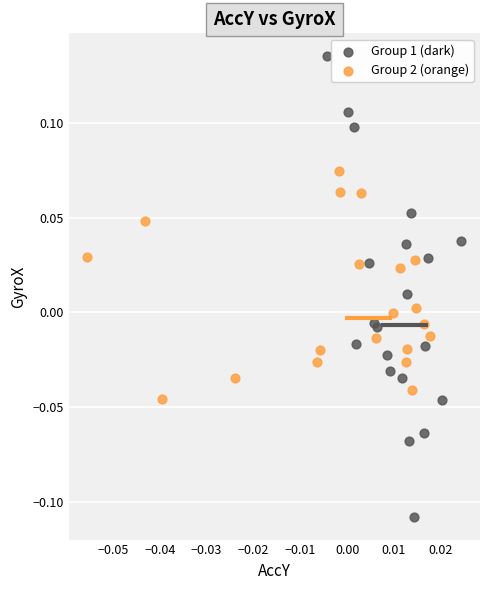

Which series contains the lowest Y value?

Group 1 (dark)